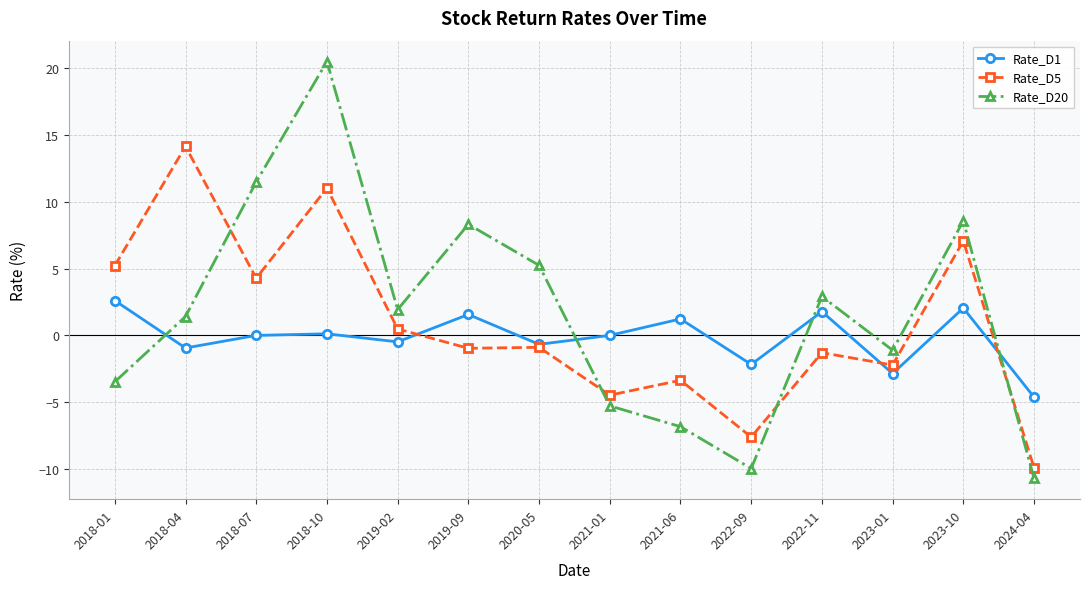

True or false: Rate_D20 has a value of -5.3 at 2021-01.

True